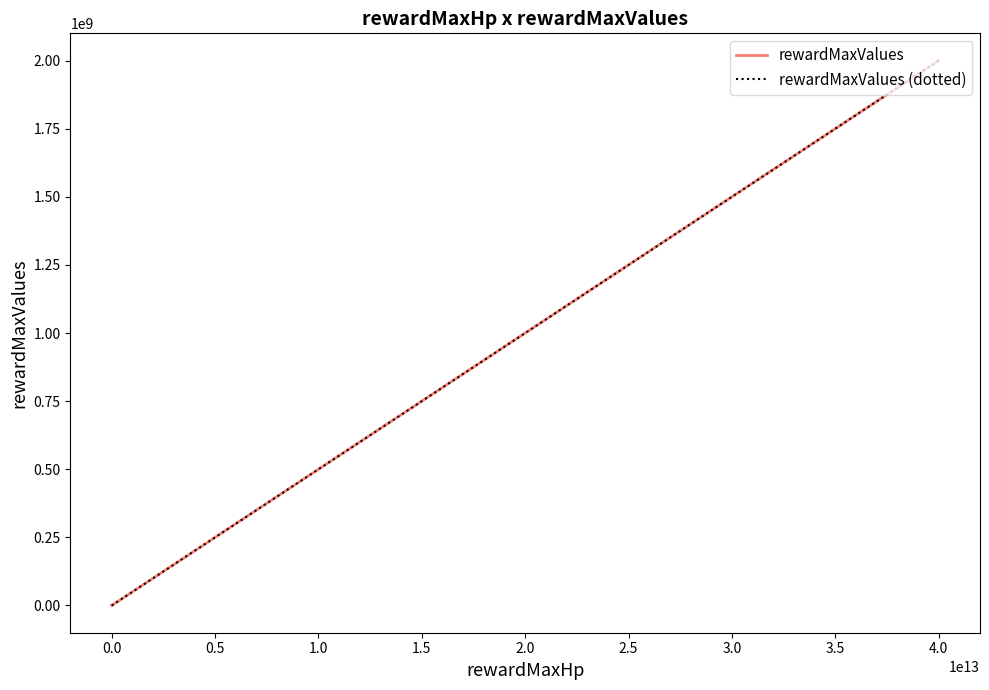

What are all the series names shown in the legend?

rewardMaxValues, rewardMaxValues (dotted)